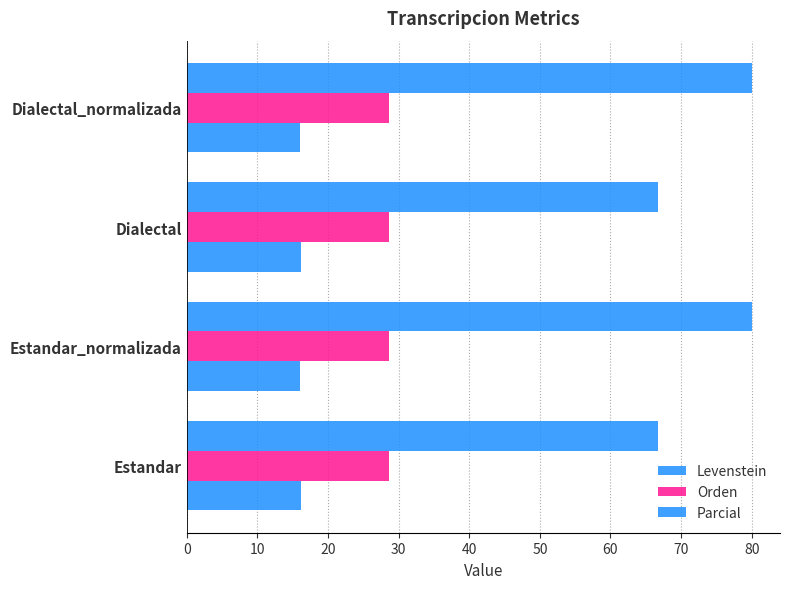

Which series has the largest range (max minus min)?

Parcial